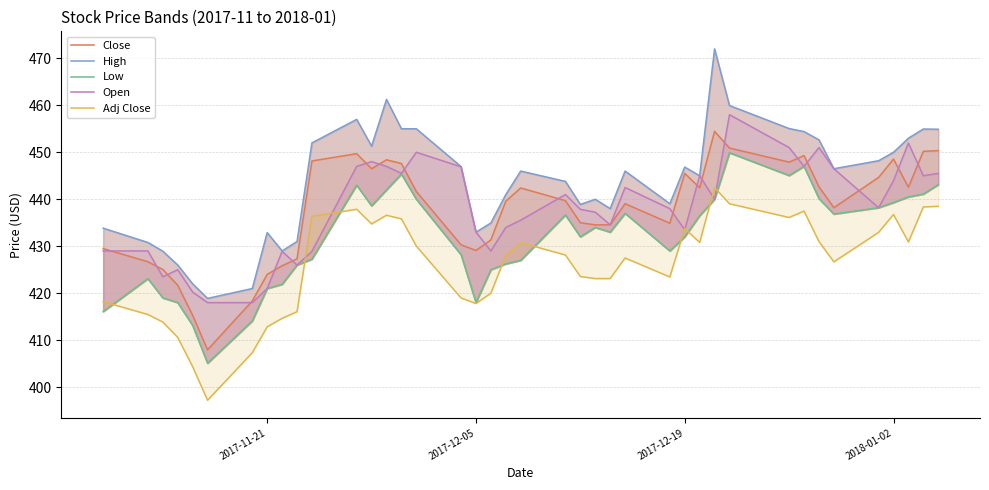

What is the maximum value for Low?

449.9